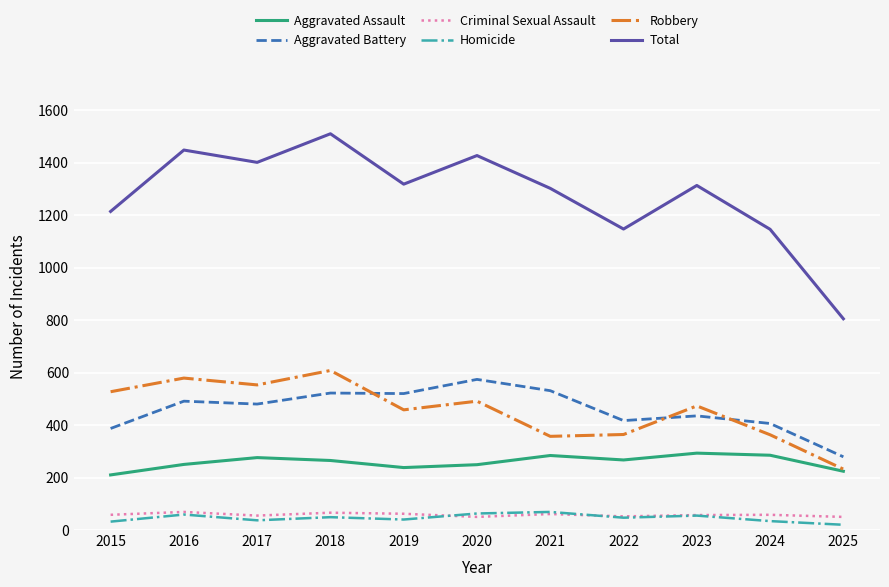

True or false: Homicide and Total intersect in this chart.

False